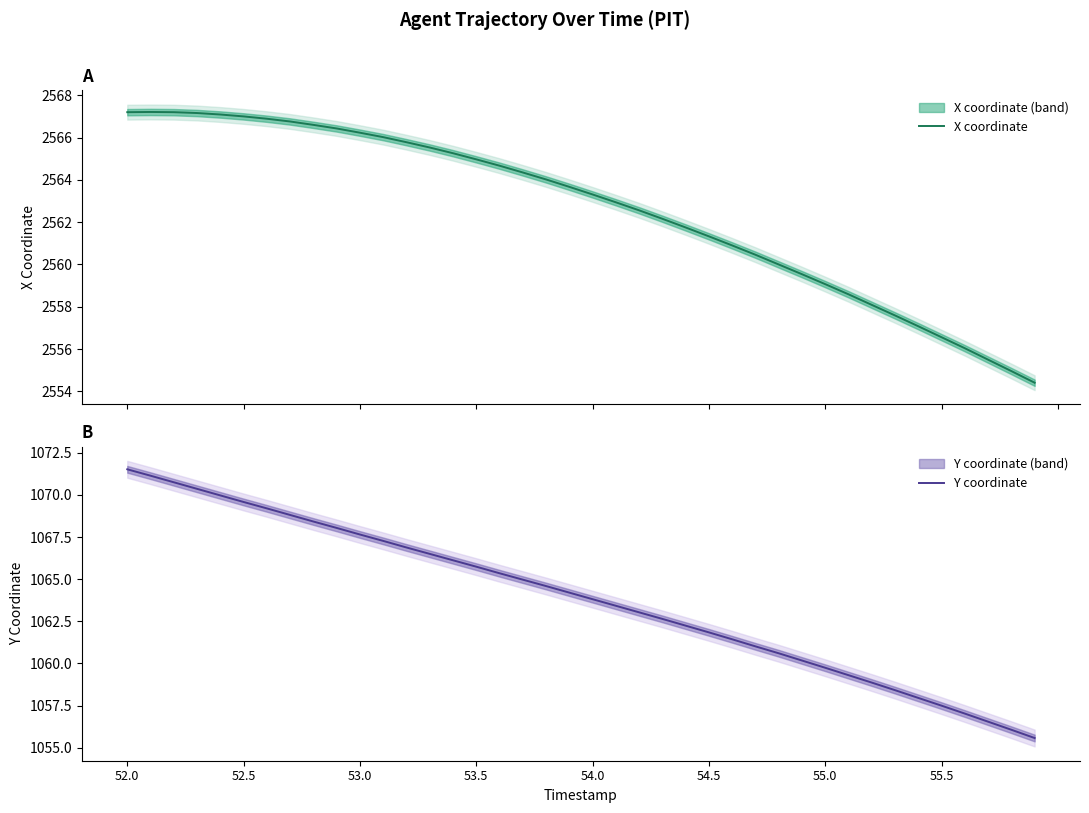

What is the maximum value for X coordinate?

2567.2